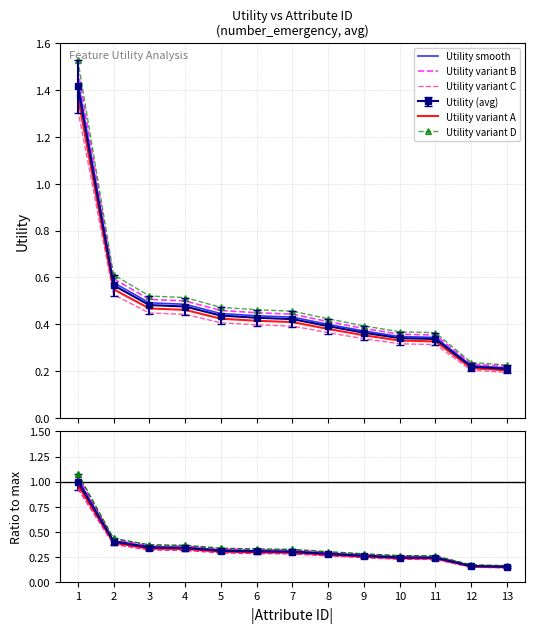

At which label does Utility smooth reach its minimum?

13